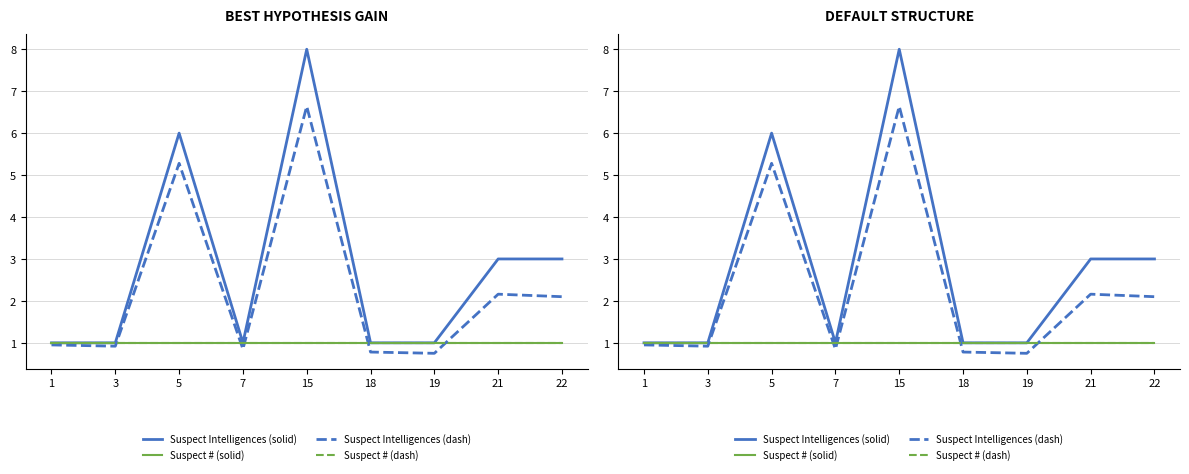

What are all the series names shown in the legend?

Suspect Intelligences (solid), Suspect # (solid), Suspect Intelligences (dash), Suspect # (dash)